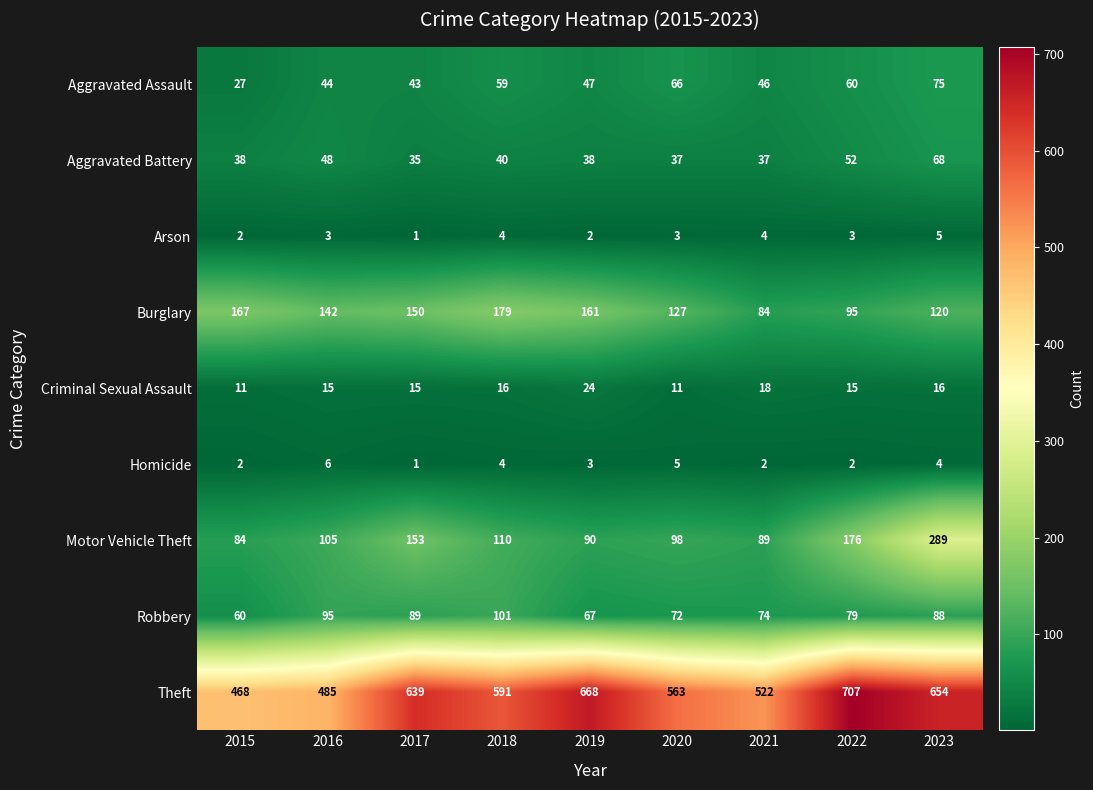

How many series are shown in this chart?

9